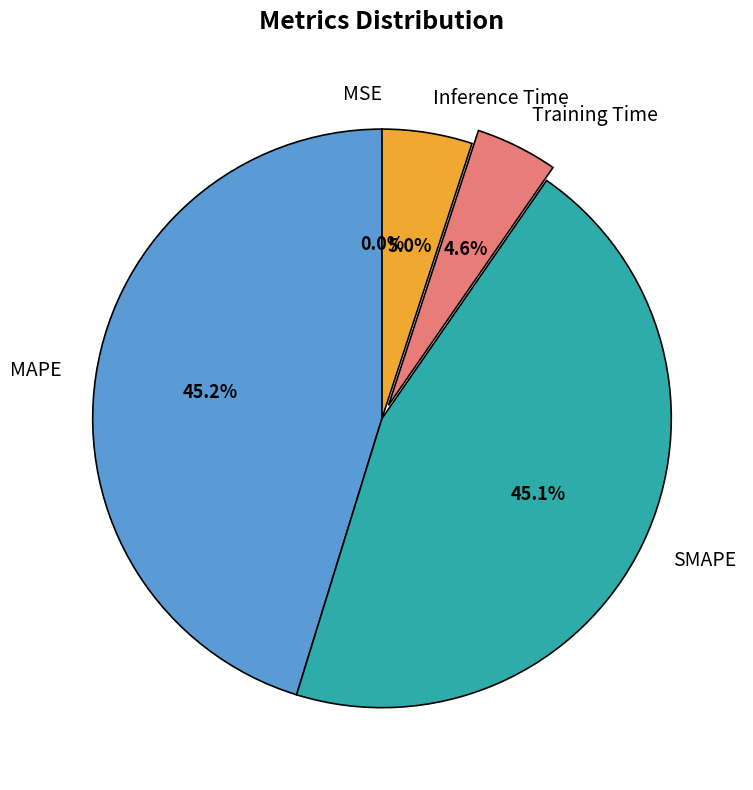

What percentage is NOT represented by SMAPE?

54.9%